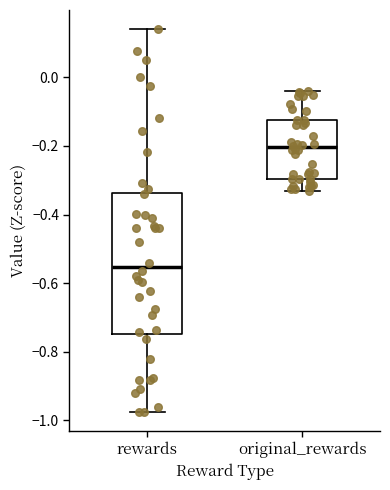

Reading left to right, read every box against the y-axis: the position of its median line, the range the box covers, and the ends of its whiskers. The values are not printed on the chart, so give them approximately, as read against the axis.

rewards: median -0.56, box -0.74 to -0.34, whiskers -0.98 to 0.14
original_rewards: median -0.20, box -0.30 to -0.12, whiskers -0.34 to -0.04